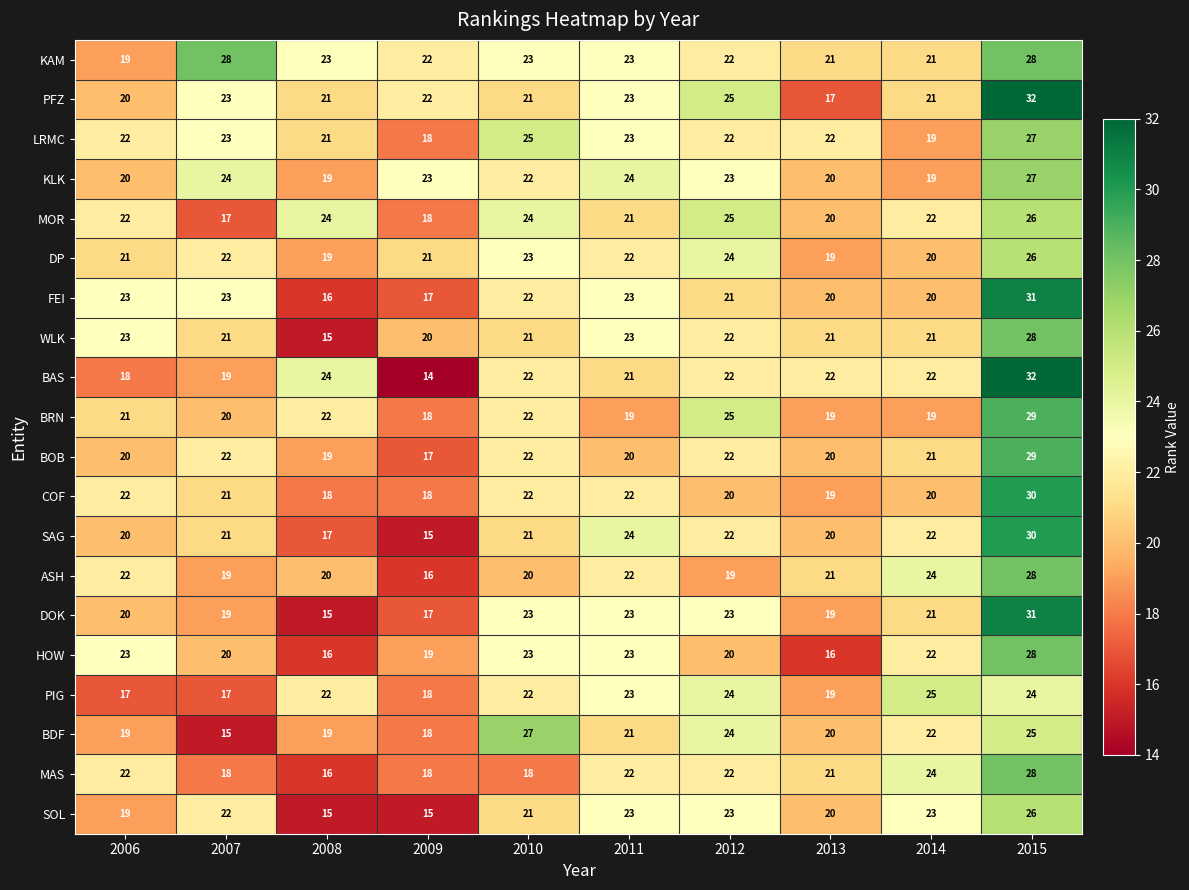

What is the average value of the BOB series?

21